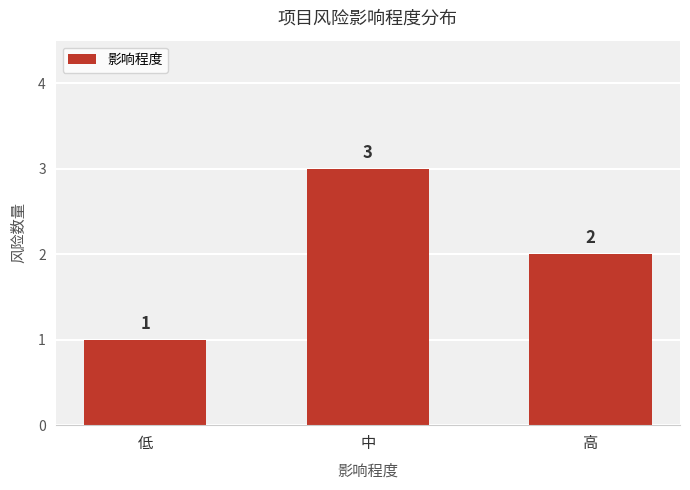

Reading left to right, transcribe all the data shown in this chart.

1	3	2